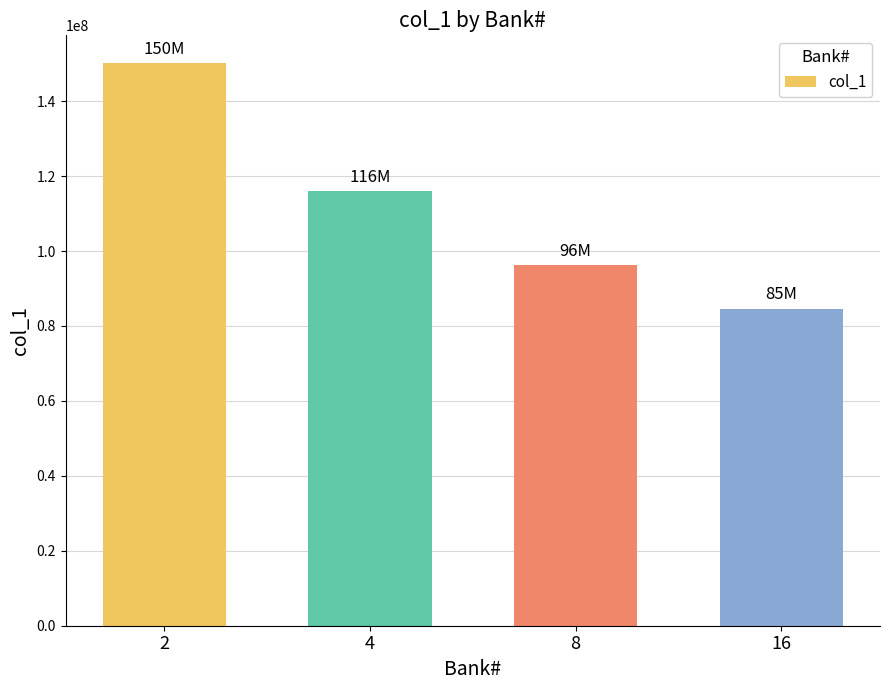

What is the difference between the values at 2 and 8?

53904130